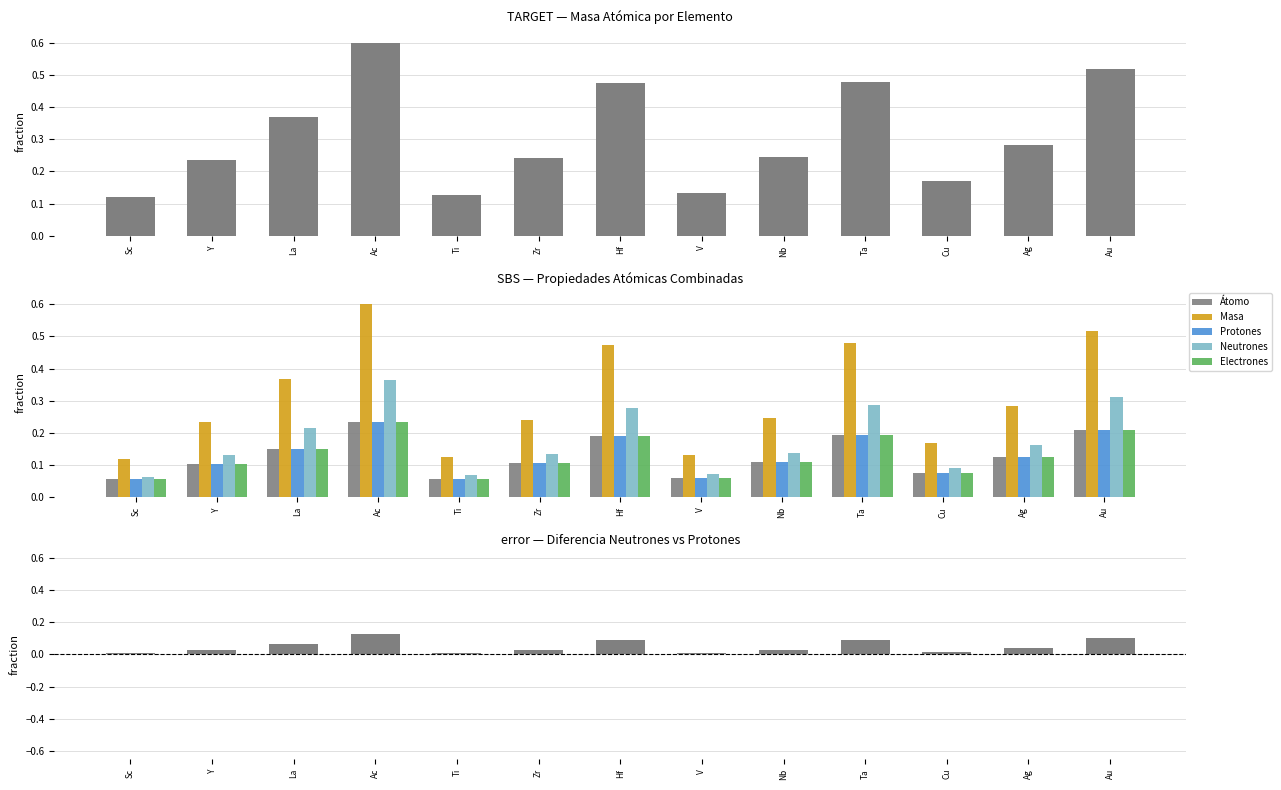

Between Y and Ta, which series saw the biggest shift?

Masa